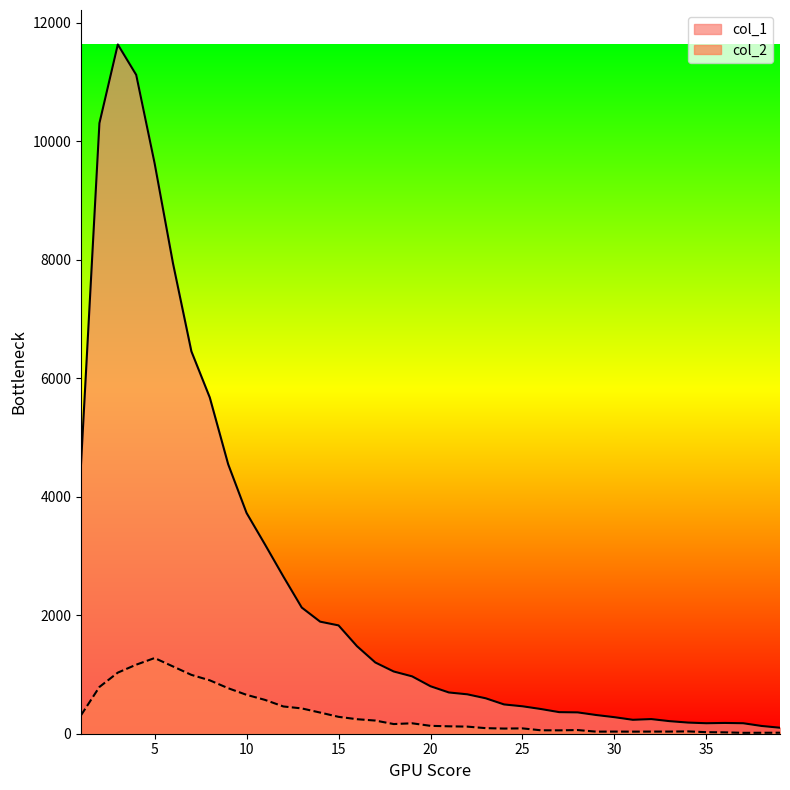

How many values in the col_2 series exceed 133?

19